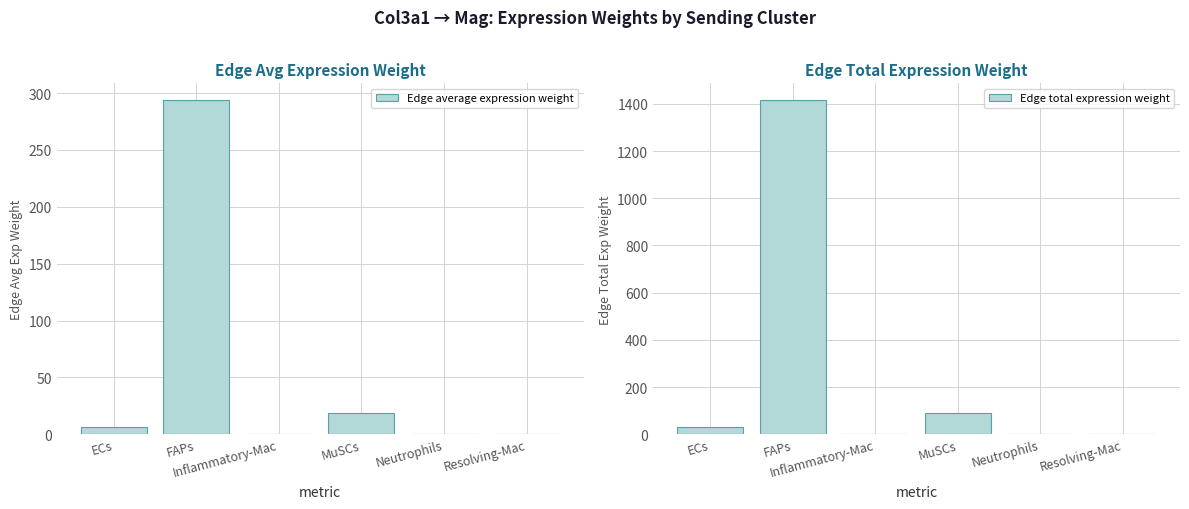

List the labels in order of Edge total expression weight value, smallest first.

Inflammatory-Mac, Neutrophils, Resolving-Mac, ECs, MuSCs, FAPs